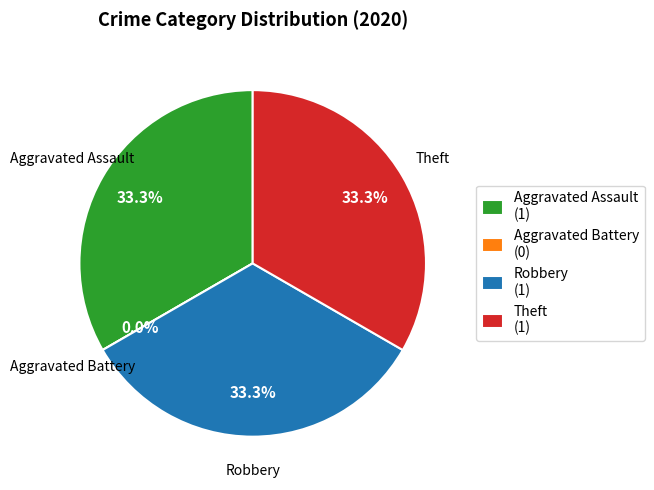

Is there a majority slice in this chart?

No